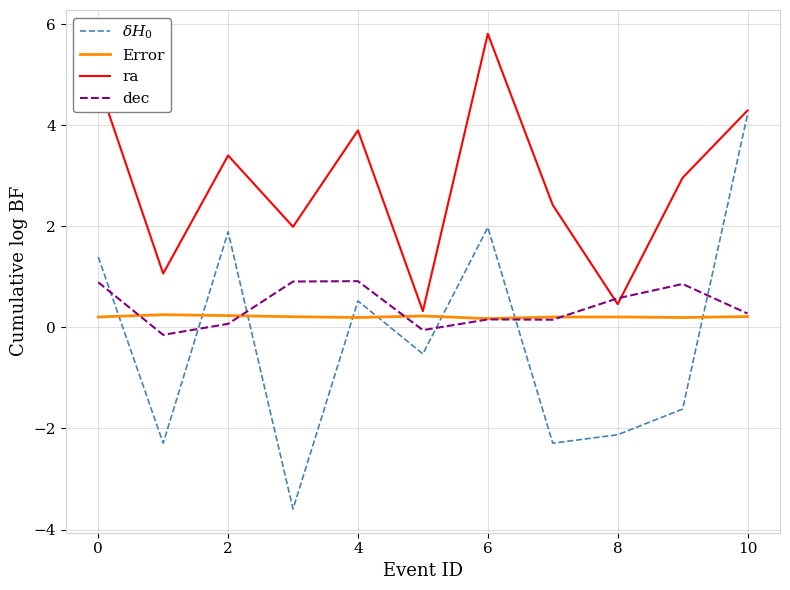

Which series ends up on top after the final intersection of ra and dec?

ra